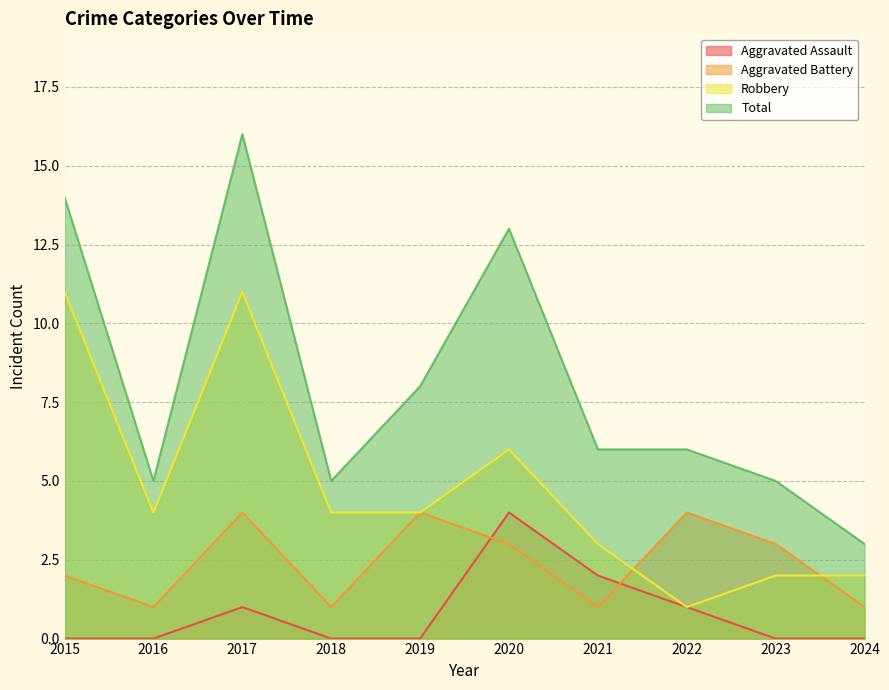

Rank the series at 2023 from lowest to highest value.

Aggravated Assault, Robbery, Aggravated Battery, Total